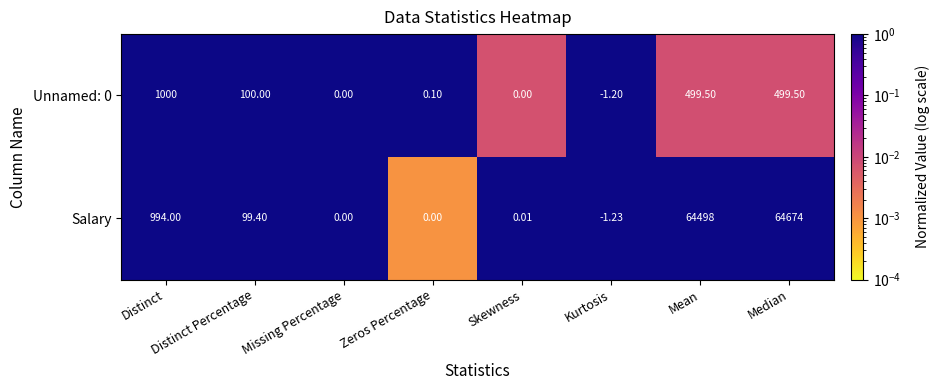

Where is Salary nearest to the value 32336?

Distinct